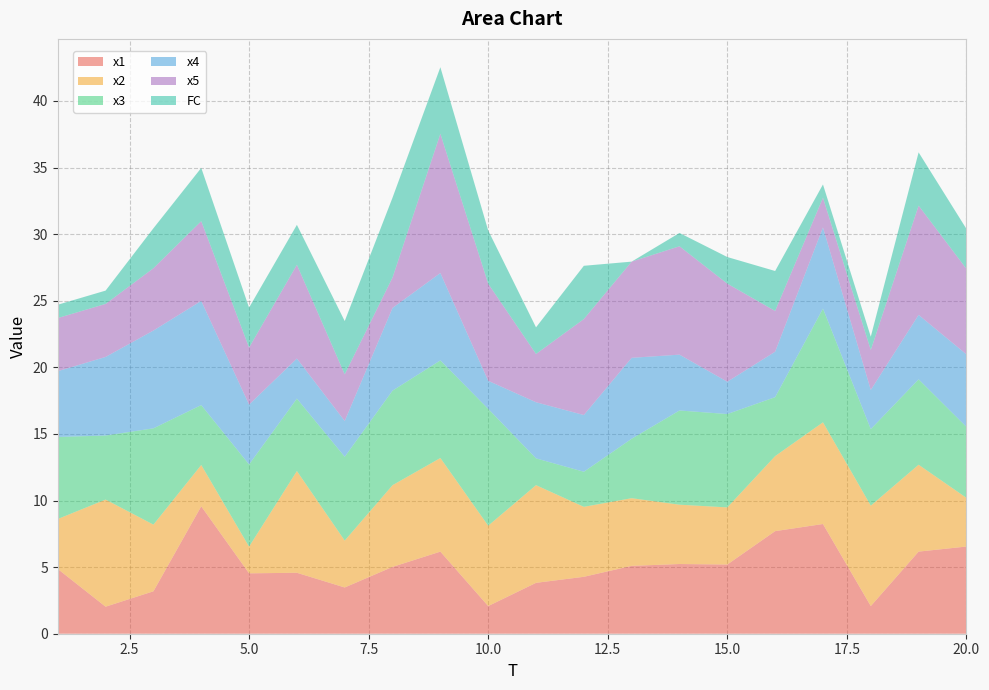

Reading left to right, extract all data points from this chart.

x1: 1=4.9	2=2.0	3=3.2	4=9.6	5=4.5	6=4.6	7=3.5	8=5.0	9=6.2	10=2.1	11=3.8	12=4.3	13=5.1	14=5.2	15=5.2	16=7.7	17=8.2	18=2.1	19=6.2	20=6.5
x2: 1=3.8	2=8.0	3=5.0	4=3.1	5=2.0	6=7.6	7=3.5	8=6.1	9=7.0	10=6.0	11=7.3	12=5.3	13=5.1	14=4.5	15=4.3	16=5.6	17=7.6	18=7.5	19=6.5	20=3.7
x3: 1=6.2	2=4.8	3=7.2	4=4.5	5=6.2	6=5.4	7=6.3	8=7.1	9=7.3	10=8.8	11=2.0	12=2.6	13=4.5	14=7.1	15=7.0	16=4.4	17=8.5	18=5.7	19=6.4	20=5.3
x4: 1=4.9	2=5.9	3=7.3	4=7.8	5=4.5	6=3.0	7=2.7	8=6.2	9=6.6	10=2.1	11=4.2	12=4.3	13=6.1	14=4.2	15=2.4	16=3.4	17=6.1	18=2.9	19=4.8	20=5.4
x5: 1=4.0	2=4.0	3=4.7	4=6.0	5=4.3	6=7.0	7=3.5	8=2.3	9=10.5	10=7.3	11=3.6	12=7.2	13=7.2	14=8.1	15=7.4	16=3.1	17=2.2	18=3.0	19=8.2	20=6.4
FC: 1=1.0	2=1.0	3=3.0	4=4.0	5=3.0	6=3.0	7=4.0	8=6.0	9=5.0	10=4.0	11=2.0	12=4.0	13=0.0	14=1.0	15=2.0	16=3.0	17=1.0	18=1.0	19=4.0	20=3.0